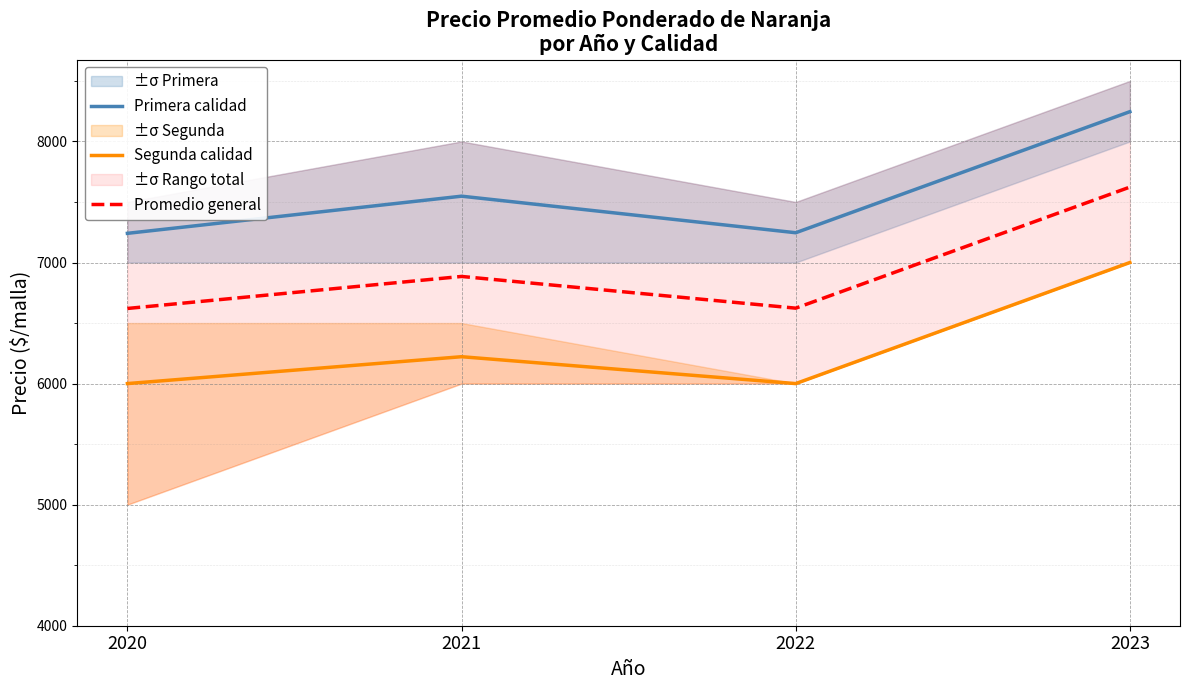

True or false: Segunda calidad and Promedio general cross at least once.

False